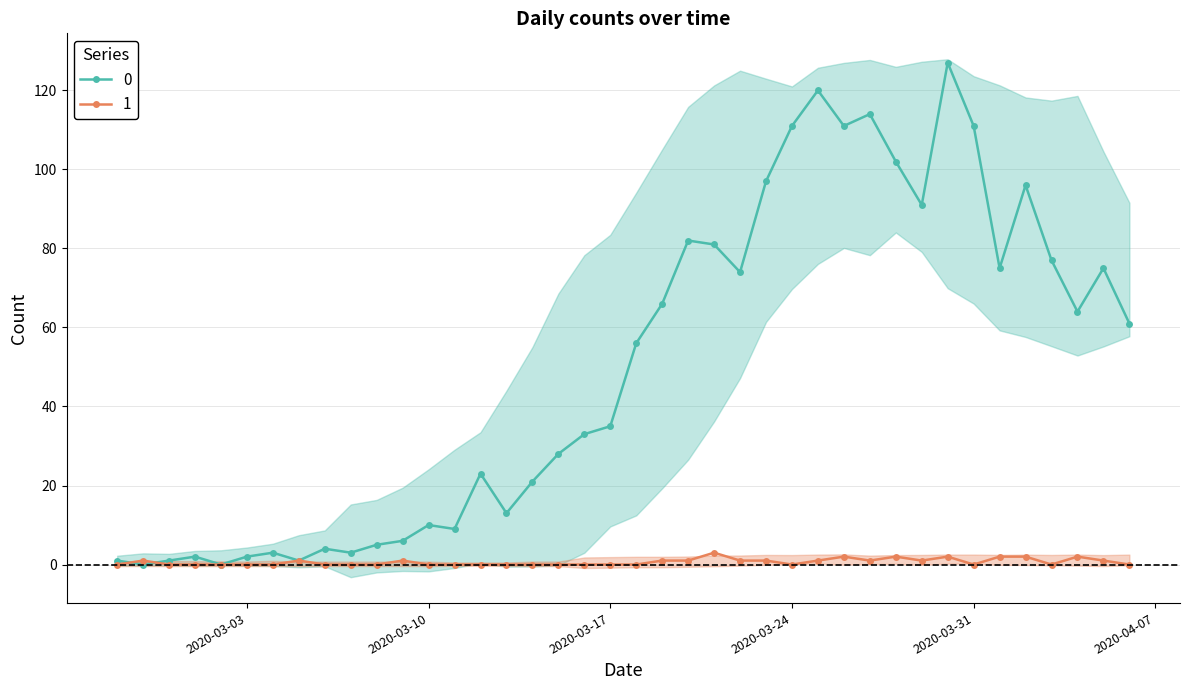

Reading left to right, extract all data points from this chart.

0: 1	0	1	2	0	2	3	1	4	3	5	6	10	9	23	13	21	28	33	35	56	66	82	81	74	97	111	120	111	114	102	91	127	111	75	96	77	64	75	61
1: 0	1	0	0	0	0	0	1	0	0	0	1	0	0	0	0	0	0	0	0	0	1	1	3	1	1	0	1	2	1	2	1	2	0	2	2	0	2	1	0